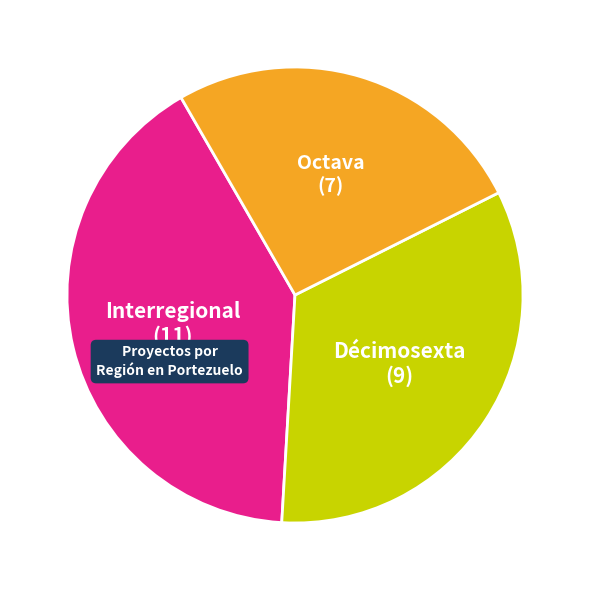

Is there any slice that represents more than half of the pie?

No